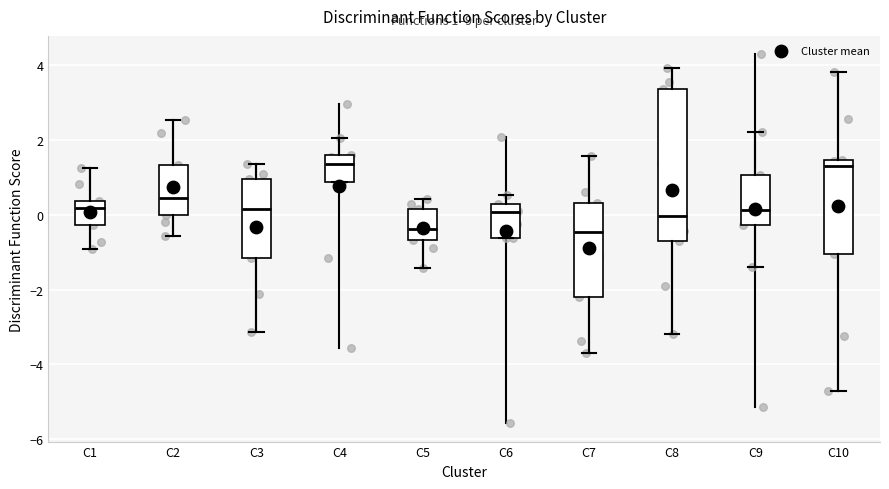

Which box is the tallest, from its lower edge to its upper edge?

C8